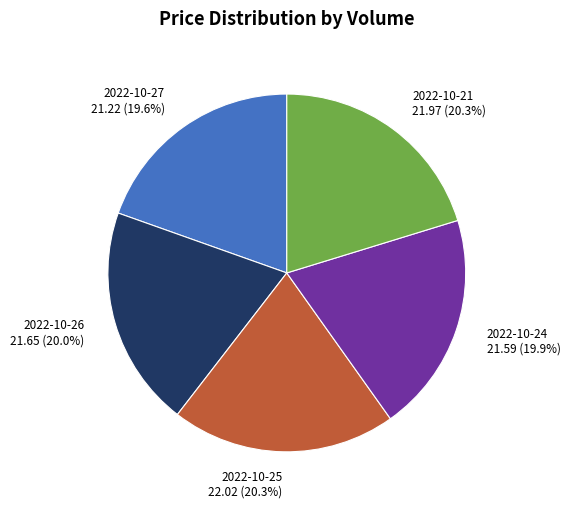

Combined, do 2022-10-21 21.97 (20.3%) and 2022-10-27 21.22 (19.6%) account for over 50%?

No